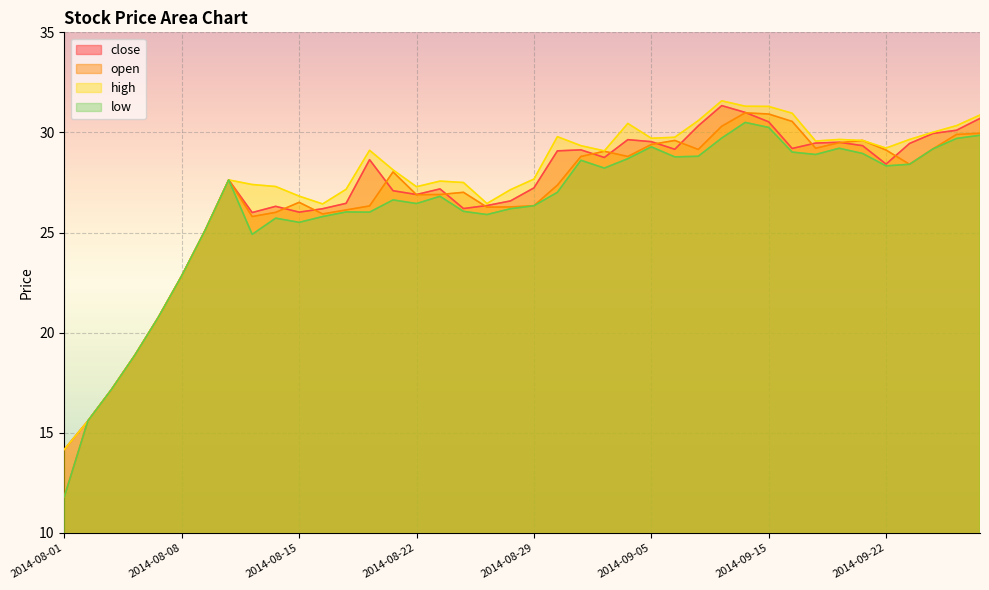

Which has a higher value, 2014-08-01 or 2014-08-22?

2014-08-22